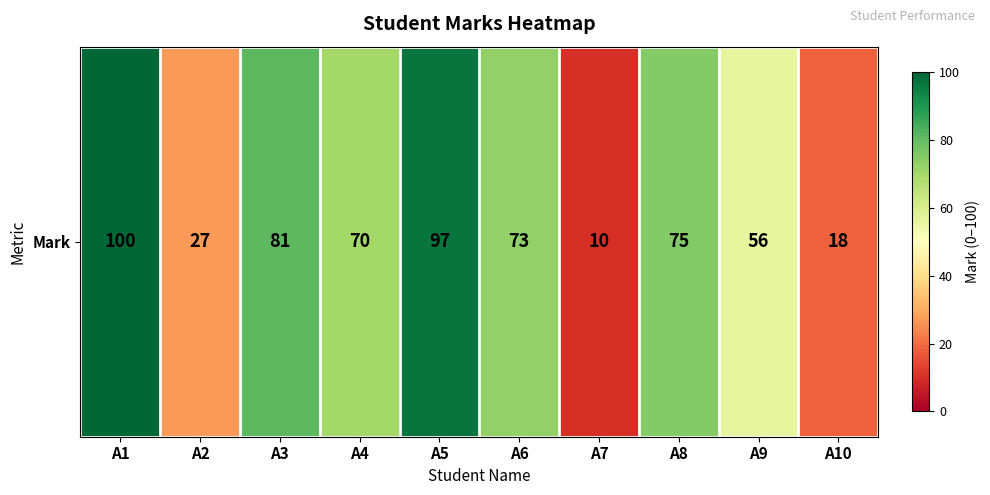

The value at A1 is 63. True or false?

False